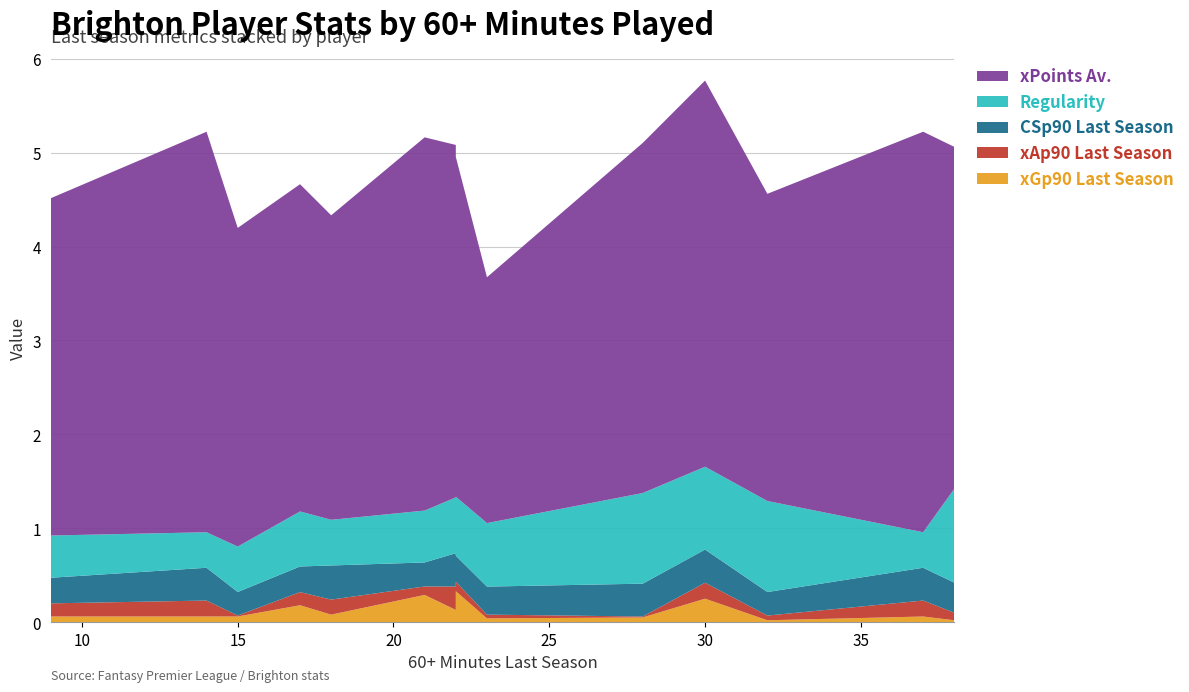

Reading left to right, extract all data points from this chart.

xGp90 Last Season: 9=0.1	14=0.1	15=0.1	17=0.2	18=0.1	21=0.3	22=0.3	22=0.1	23=0.0	28=0.1	30=0.2	32=0.0	37=0.1	38=0.0	38=0.2
xAp90 Last Season: 9=0.1	14=0.2	15=0.0	17=0.1	18=0.2	21=0.1	22=0.1	22=0.2	23=0.0	28=0.0	30=0.2	32=0.1	37=0.2	38=0.1	38=0.2
CSp90 Last Season: 9=0.3	14=0.3	15=0.3	17=0.3	18=0.4	21=0.3	22=0.3	22=0.4	23=0.3	28=0.3	30=0.4	32=0.3	37=0.3	38=0.3	38=0.3
Regularity: 9=0.5	14=0.4	15=0.5	17=0.6	18=0.5	21=0.6	22=0.6	22=0.6	23=0.7	28=1.0	30=0.9	32=1.0	37=0.4	38=1.0	38=0.7
xPoints Av.: 9=3.6	14=4.3	15=3.4	17=3.5	18=3.2	21=4.0	22=3.6	22=3.8	23=2.6	28=3.7	30=4.1	32=3.3	37=4.3	38=3.6	38=4.2